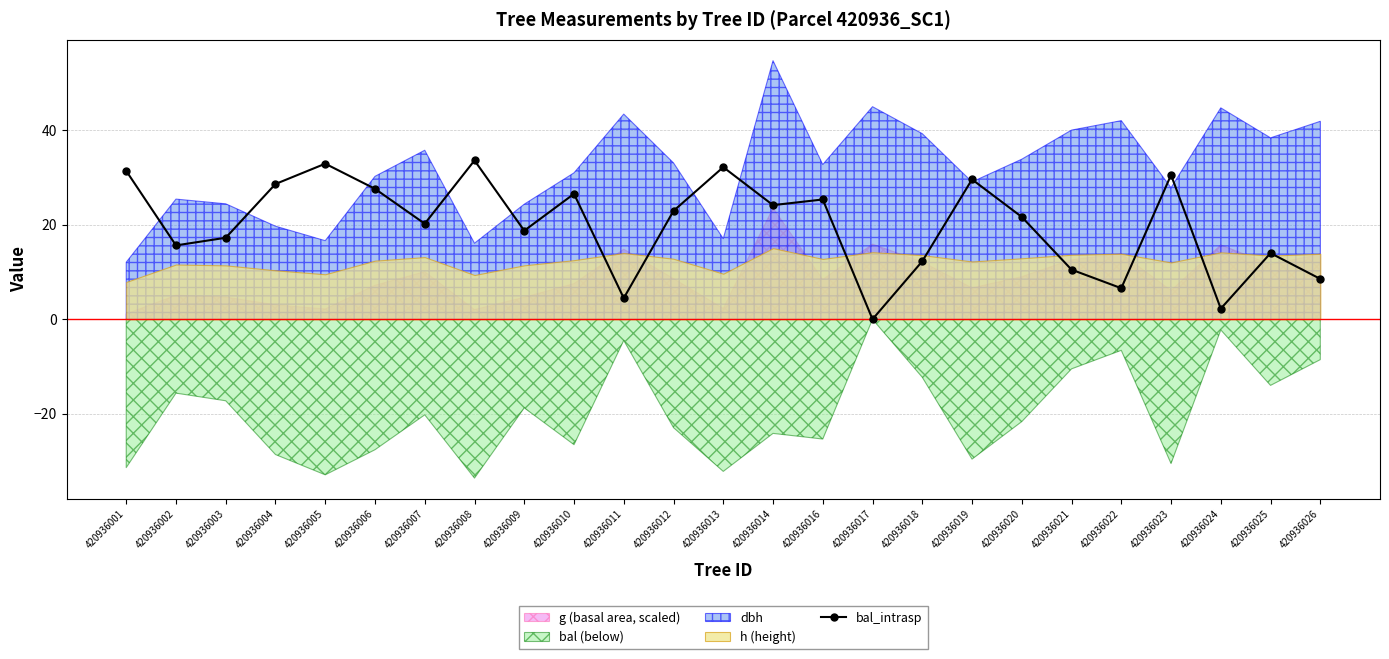

Rank the categories by value from lowest to highest.

420936017, 420936024, 420936011, 420936022, 420936026, 420936021, 420936018, 420936025, 420936002, 420936003, 420936009, 420936007, 420936020, 420936012, 420936014, 420936016, 420936010, 420936006, 420936004, 420936019, 420936023, 420936001, 420936013, 420936005, 420936008